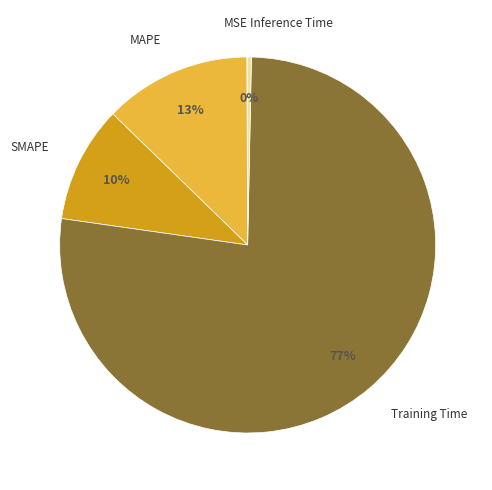

To the nearest percent, what is the difference between the largest and smallest slice percentages?

77%